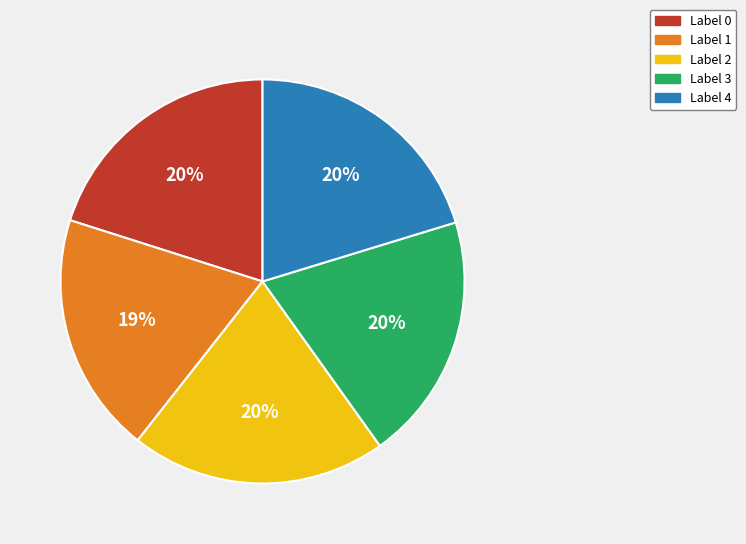

Count the number of slices in the pie.

5